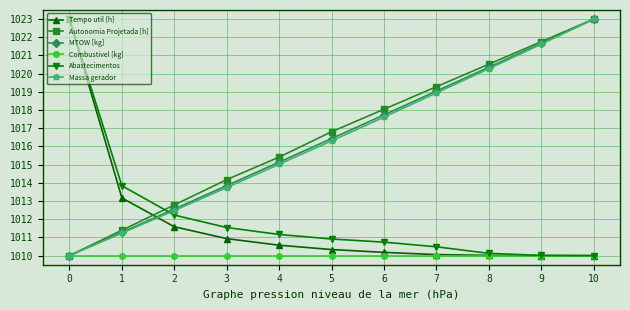

Which series changed the most between 5 and 9?

Massa gerador